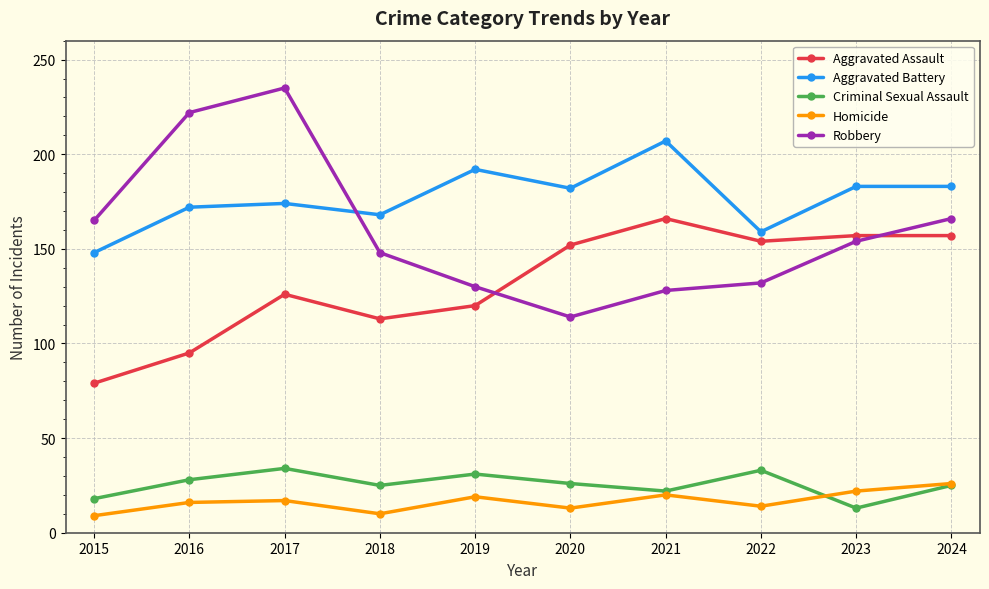

Which category has the highest value across all series?

2017